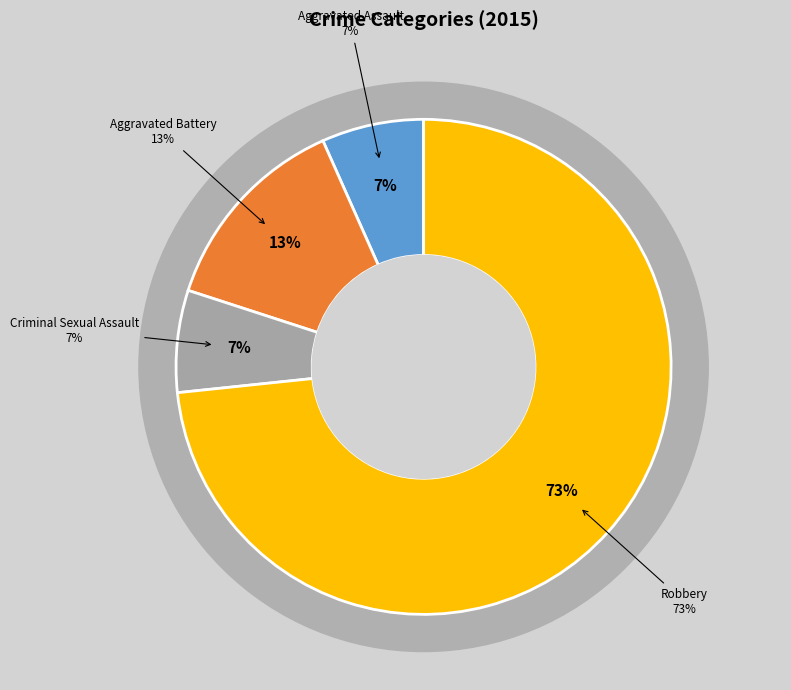

How many slices are in this pie chart?

4